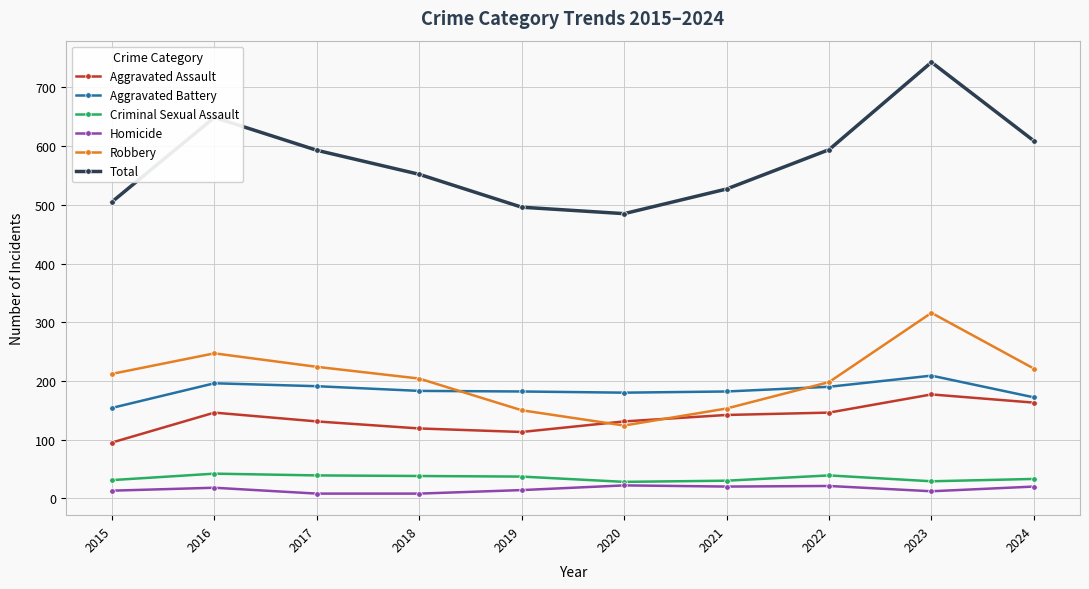

At how many categories does at least one series exceed 411?

10